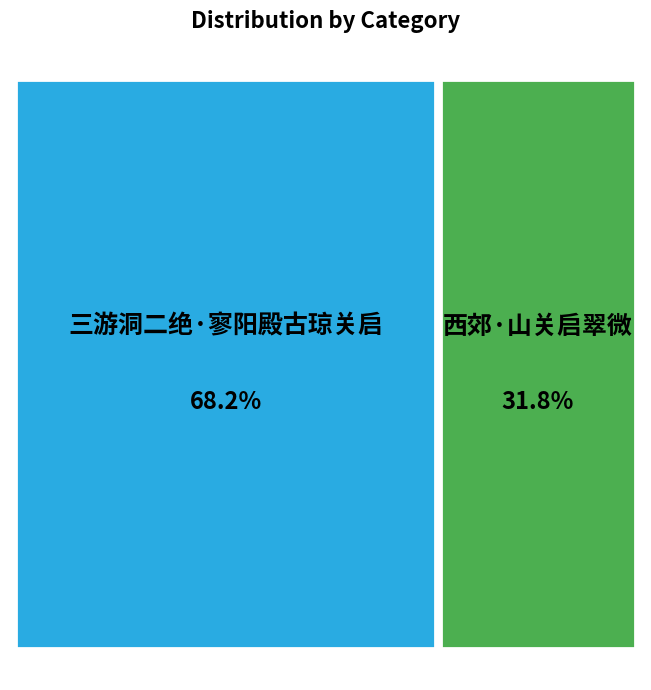

Does 三游洞二绝·寥阳殿古琼关启 account for over 50% of the chart?

Yes